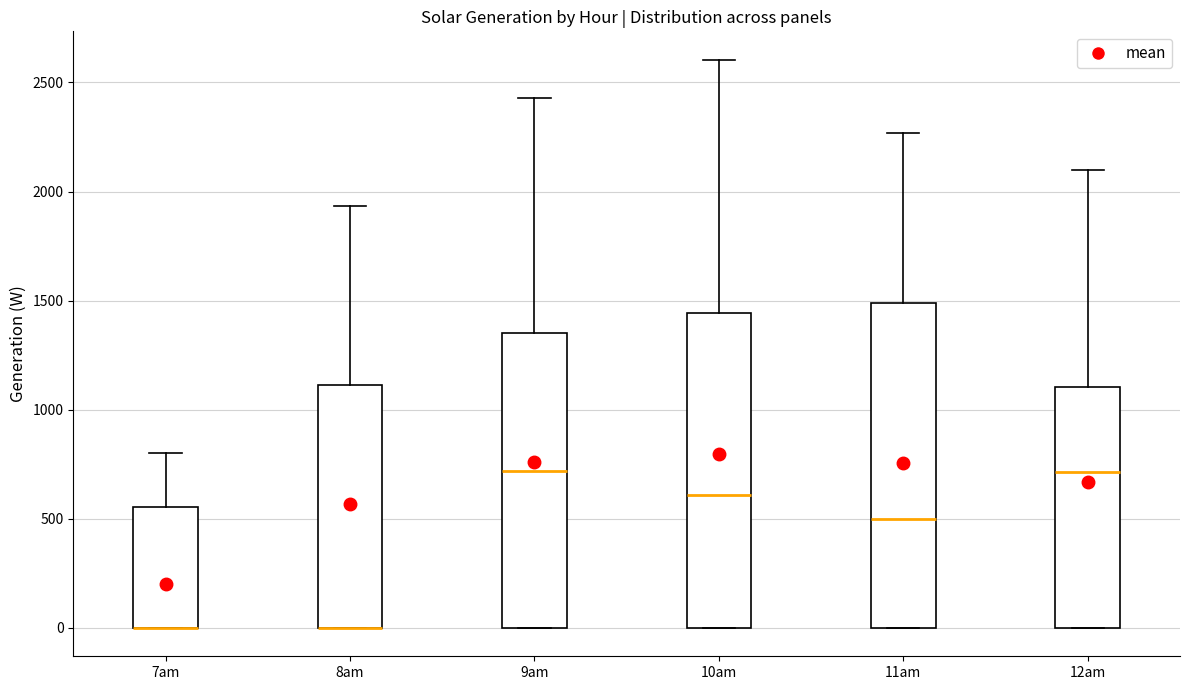

Where is the lower edge of the box for 7am on the y-axis? The values are not printed on the chart, so give them approximately, as read against the axis.

0